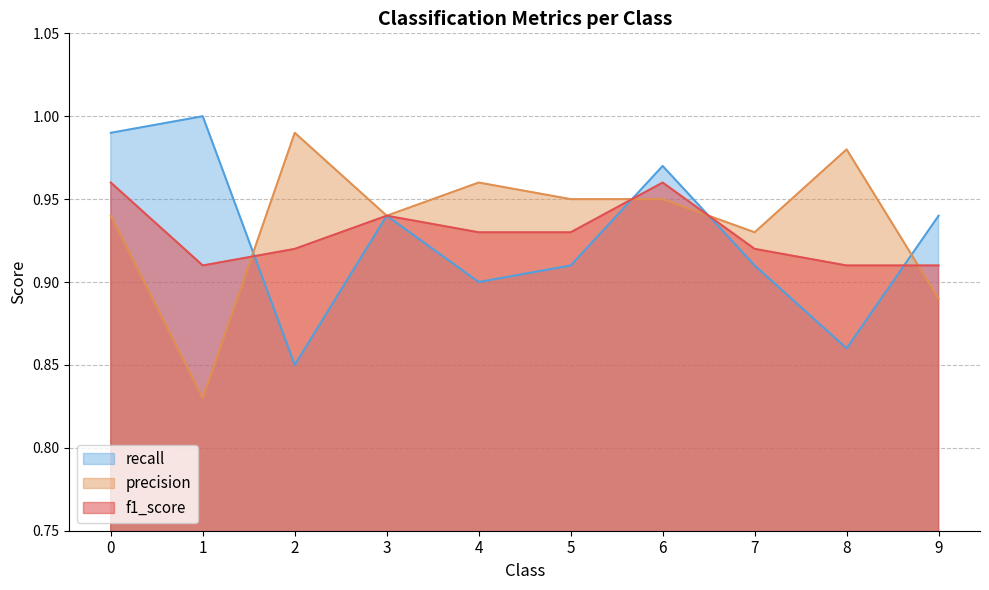

Is the value of recall at 5 greater than the value of f1_score at 7?

No